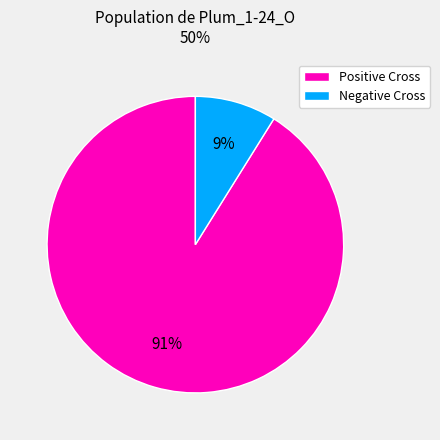

Does Negative Cross account for over 50% of the chart?

No